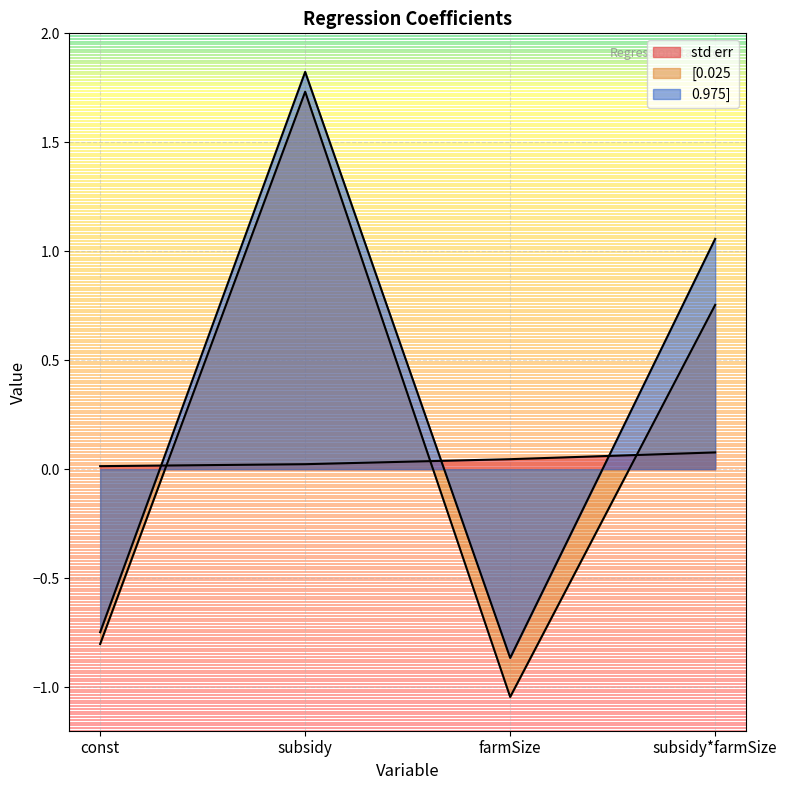

At which category is the sum across all series the highest?

subsidy